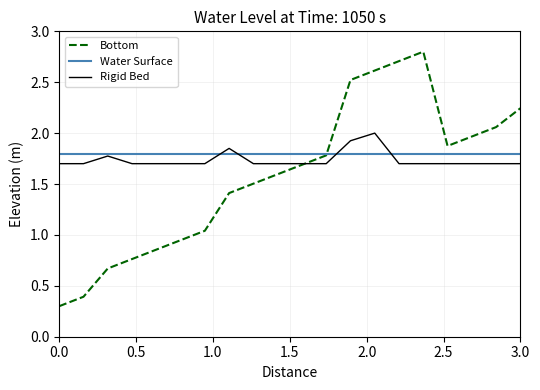

What is the smallest value displayed?

0.3